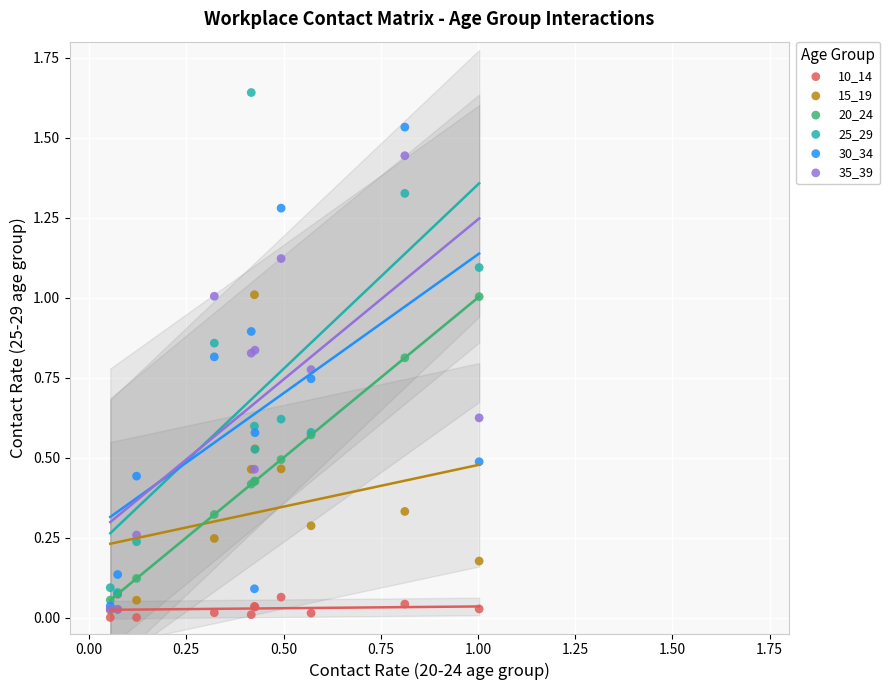

Which series reaches the maximum Y coordinate?

25_29